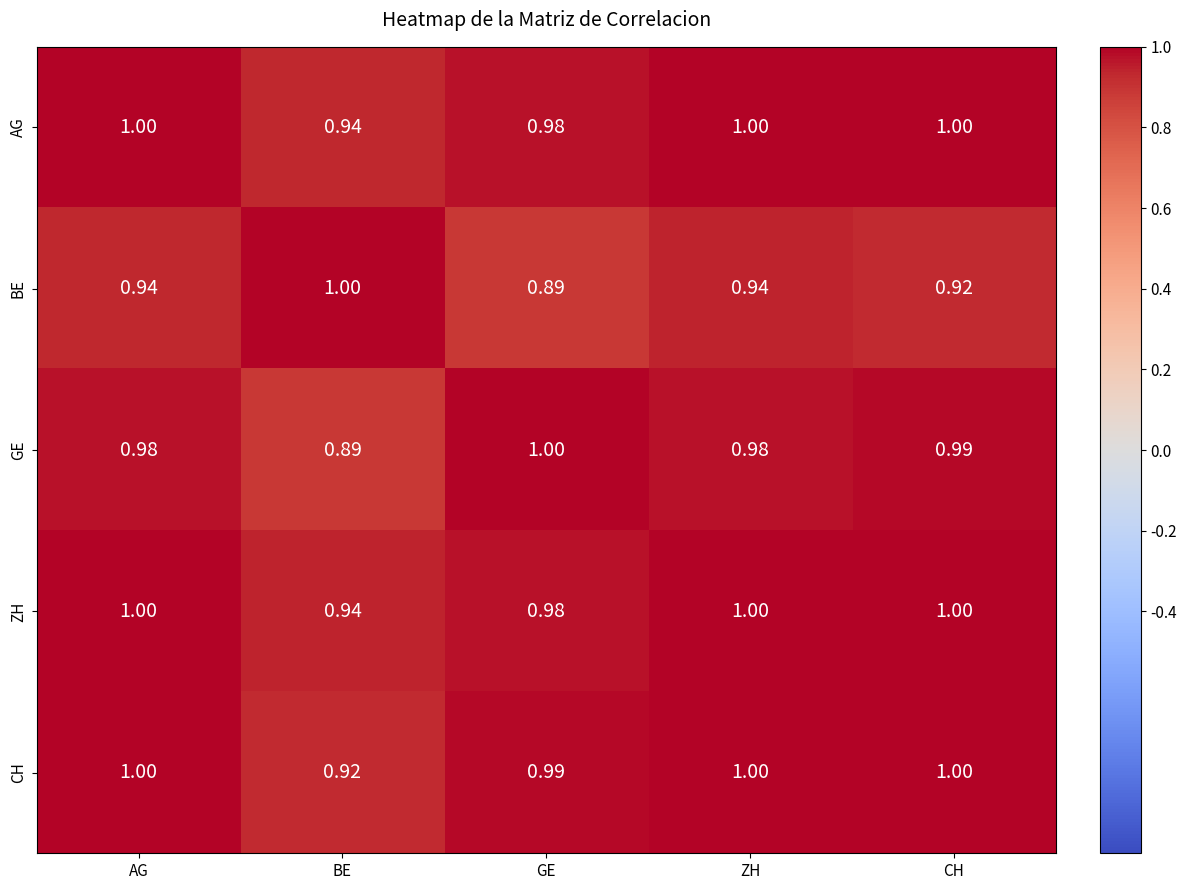

Is the value of ZH at BE greater than the value of BE at CH?

Yes